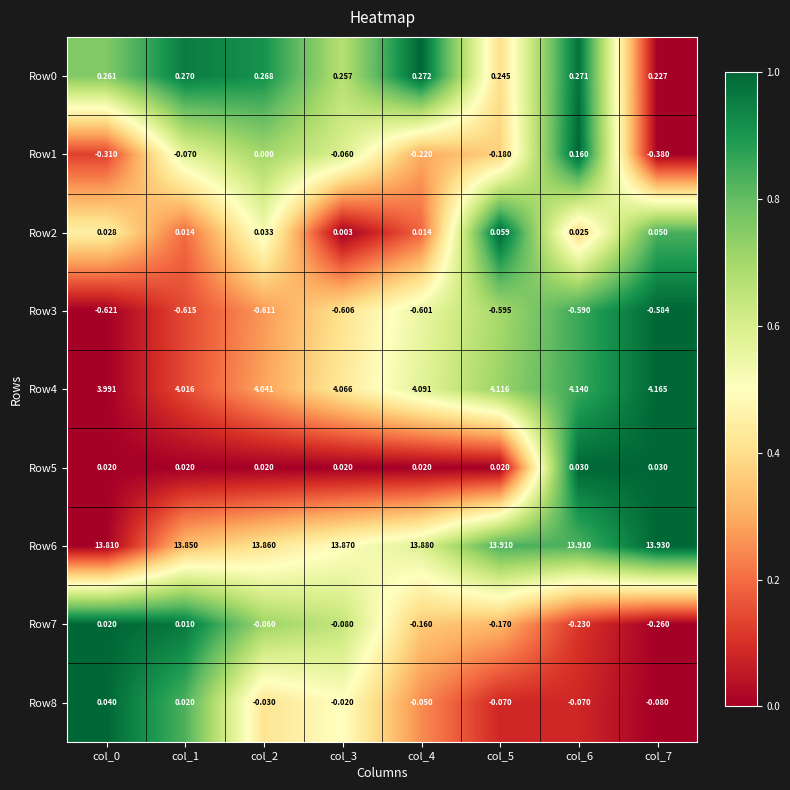

Count the number of data series in this chart.

9